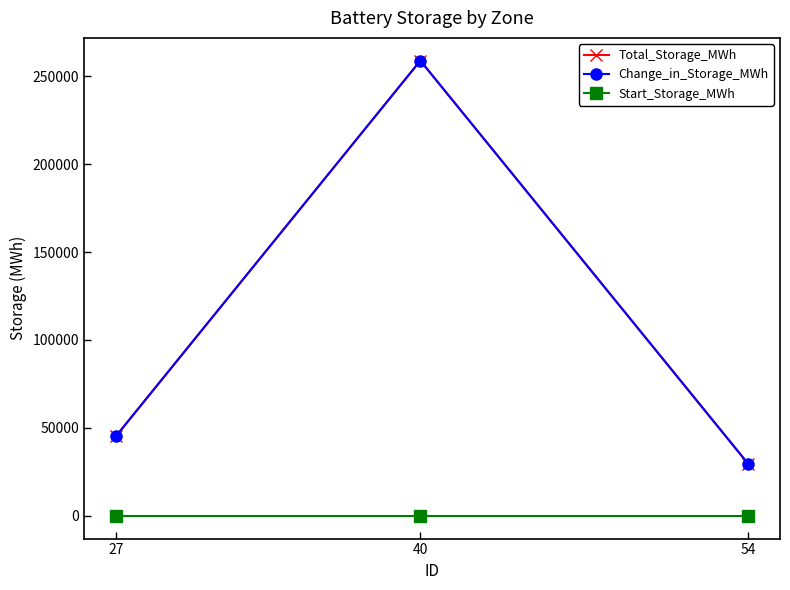

Between 27 and 40, which series saw the biggest shift?

Total_Storage_MWh